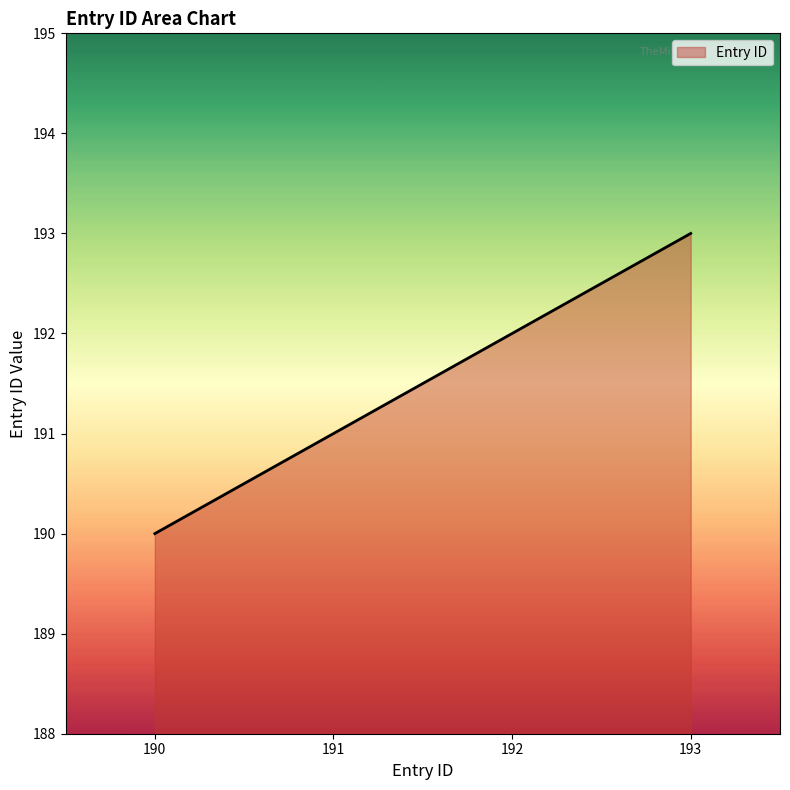

What is the change in value from 190 to 193?

+3